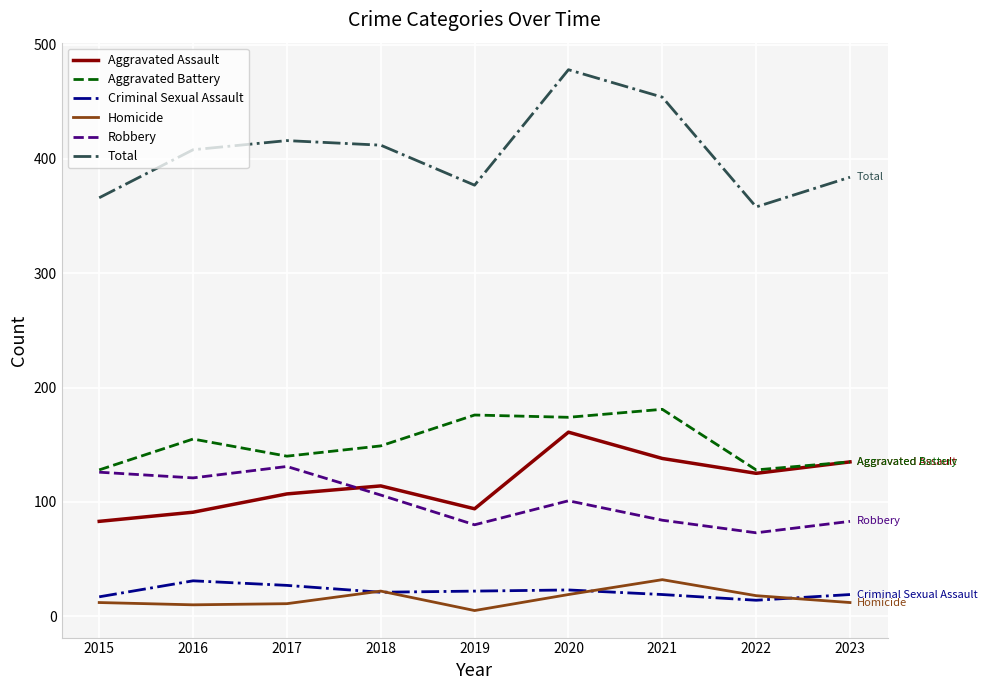

Is it true that Criminal Sexual Assault equals 31 at 2016?

True